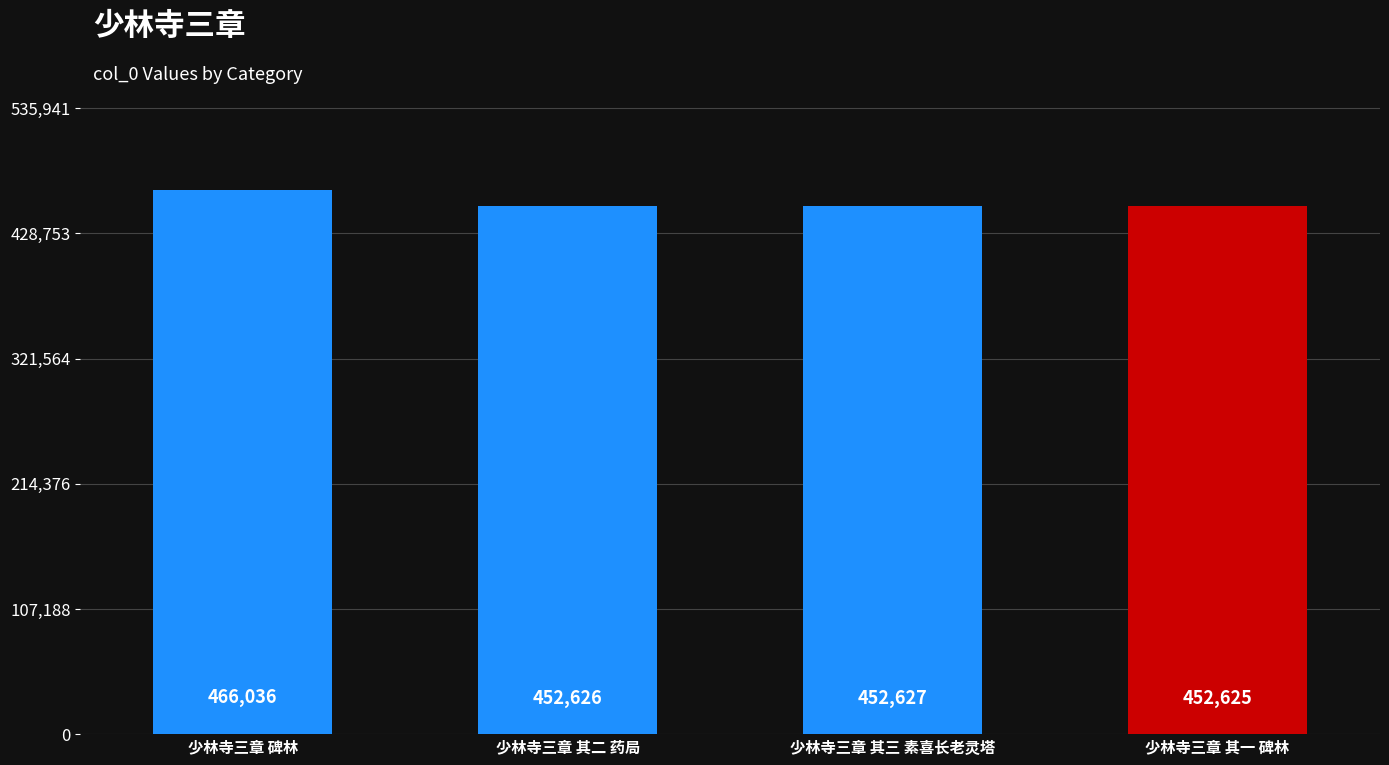

What is the sum of all values?

1823914